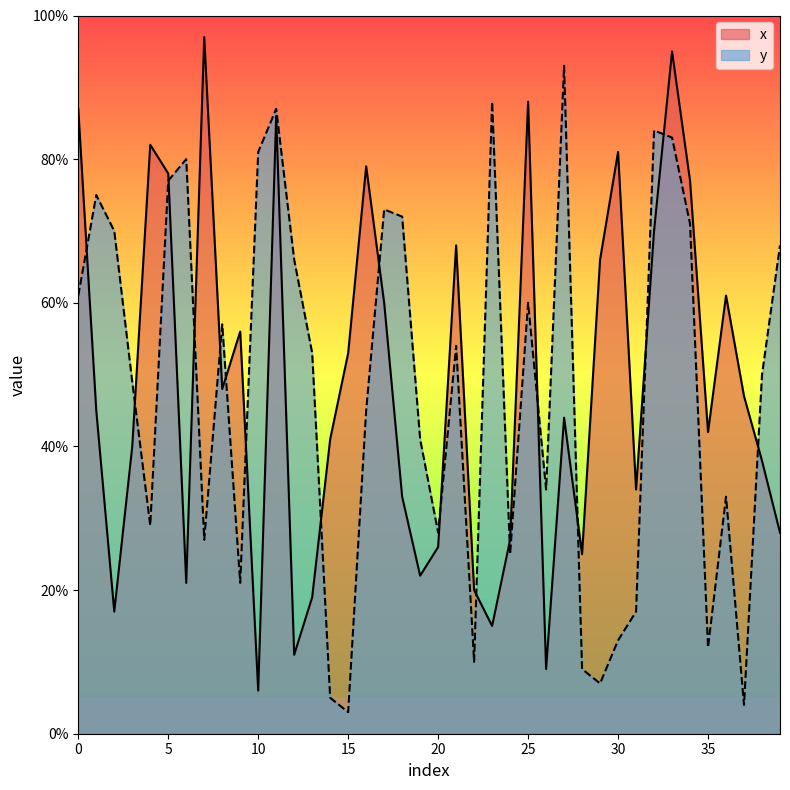

Reading left to right, extract all data points from this chart.

x: 0=87	1=45	2=17	3=40	4=82	5=78	6=21	7=97	8=48	9=56	10=6	11=86	12=11	13=19	14=41	15=53	16=79	17=60	18=33	19=22	20=26	21=68	22=20	23=15	24=27	25=88	26=9	27=44	28=25	29=66	30=81	31=34	32=70	33=95	34=77	35=42	36=61	37=47	38=38	39=28
y: 0=61	1=75	2=70	3=49	4=29	5=77	6=80	7=27	8=57	9=21	10=81	11=87	12=66	13=53	14=5	15=3	16=45	17=73	18=72	19=41	20=28	21=54	22=10	23=88	24=25	25=60	26=34	27=93	28=9	29=7	30=13	31=17	32=84	33=83	34=71	35=12	36=33	37=4	38=50	39=68